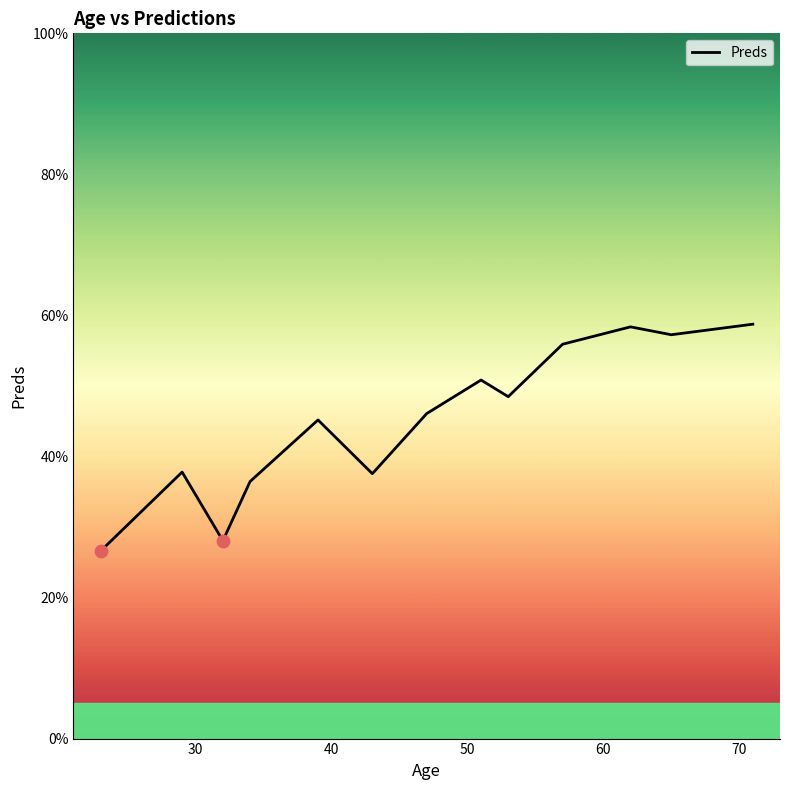

What is the difference between the maximum and minimum values?

32.2